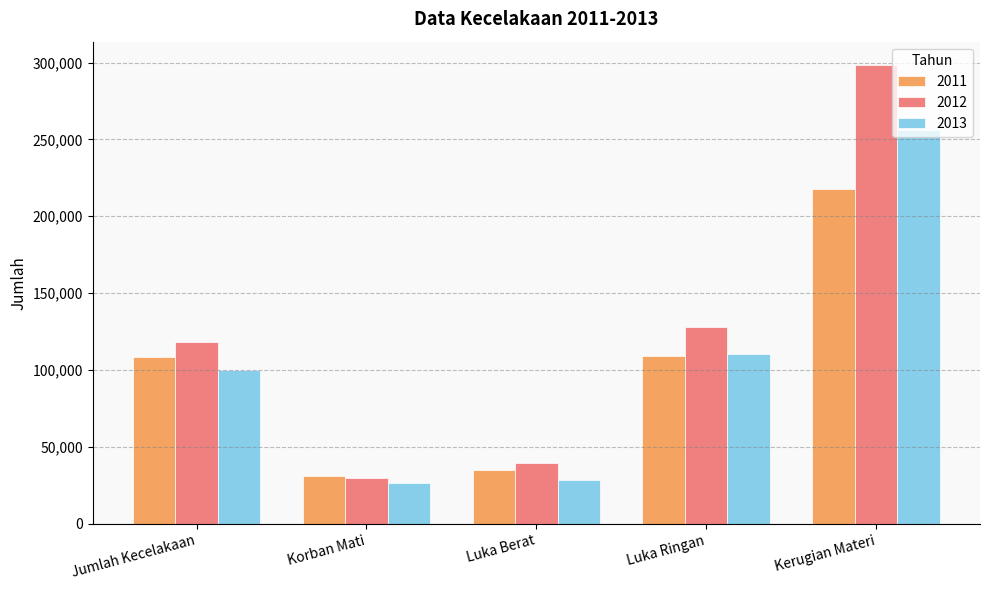

Is the value of 2013 at Luka Ringan greater than the value of 2011 at Kerugian Materi?

No